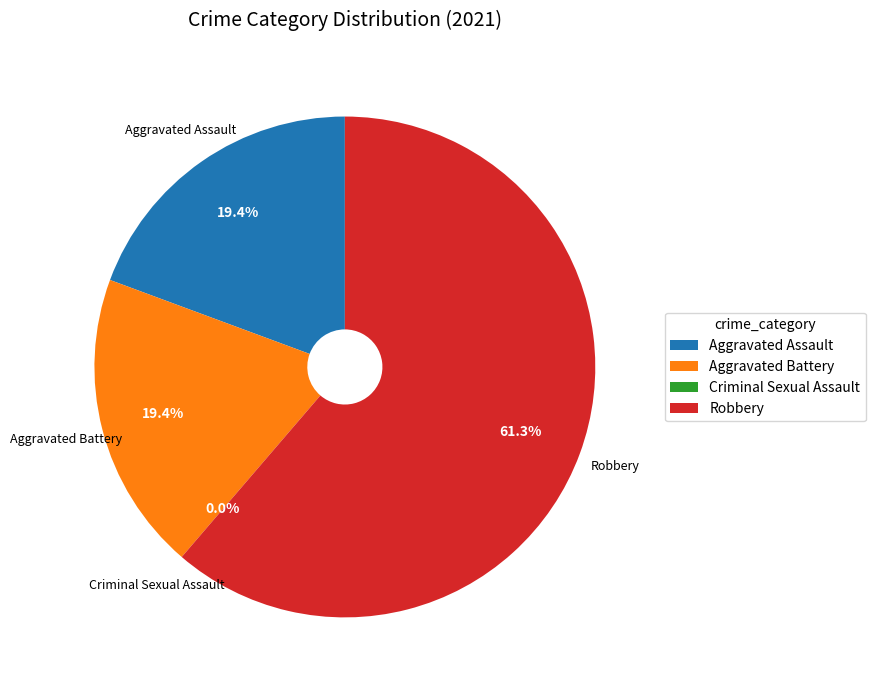

What percentage is the Robbery slice, to the nearest percent?

61%